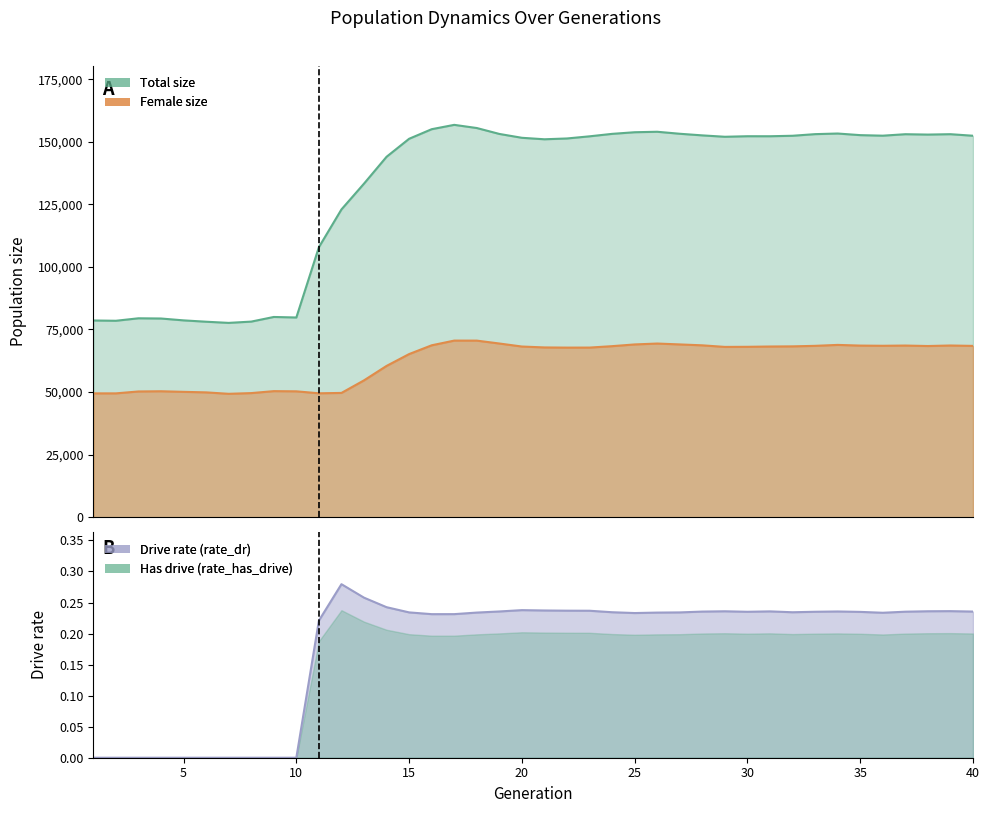

At which category is the sum across all series the highest?

17